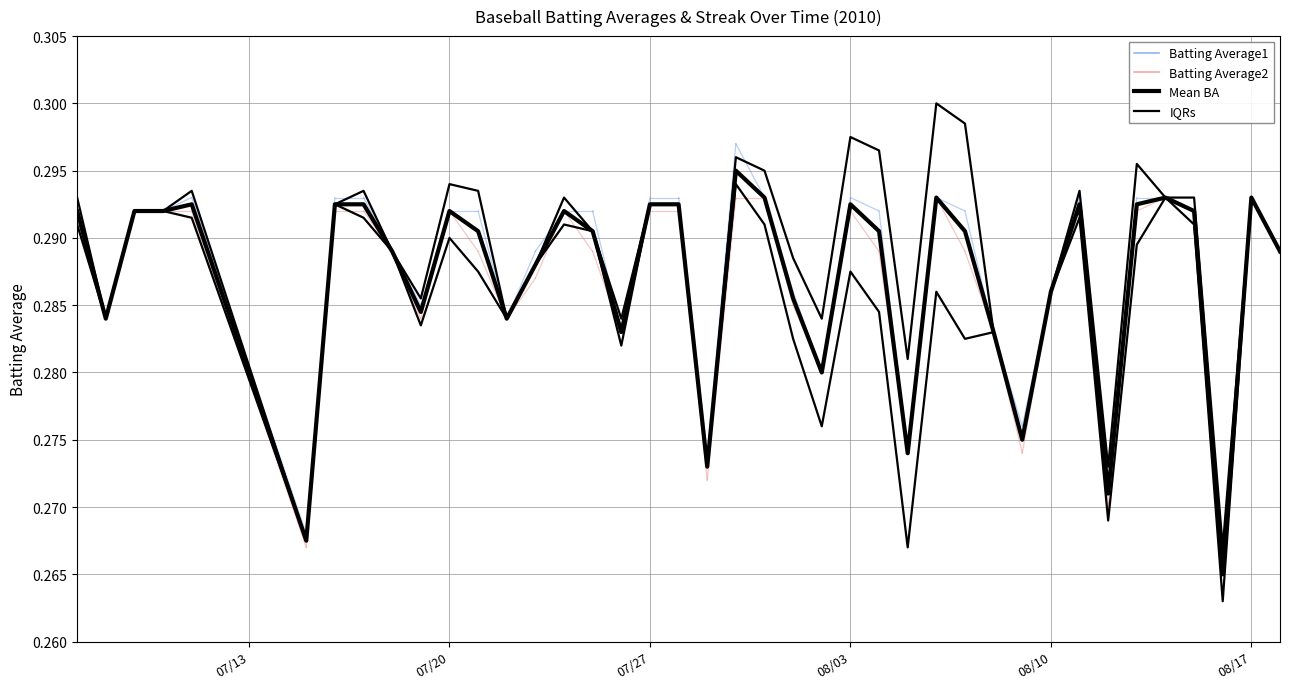

Does the chart display data point markers on the line(s)?

No